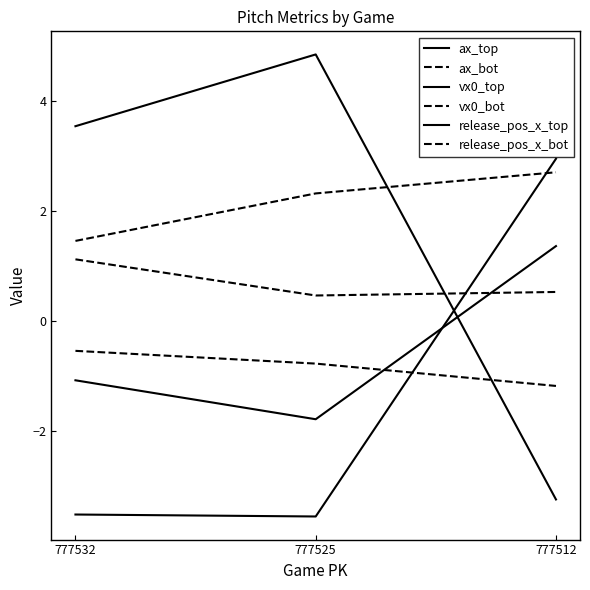

Where is vx0_top nearest to the value 0?

777512